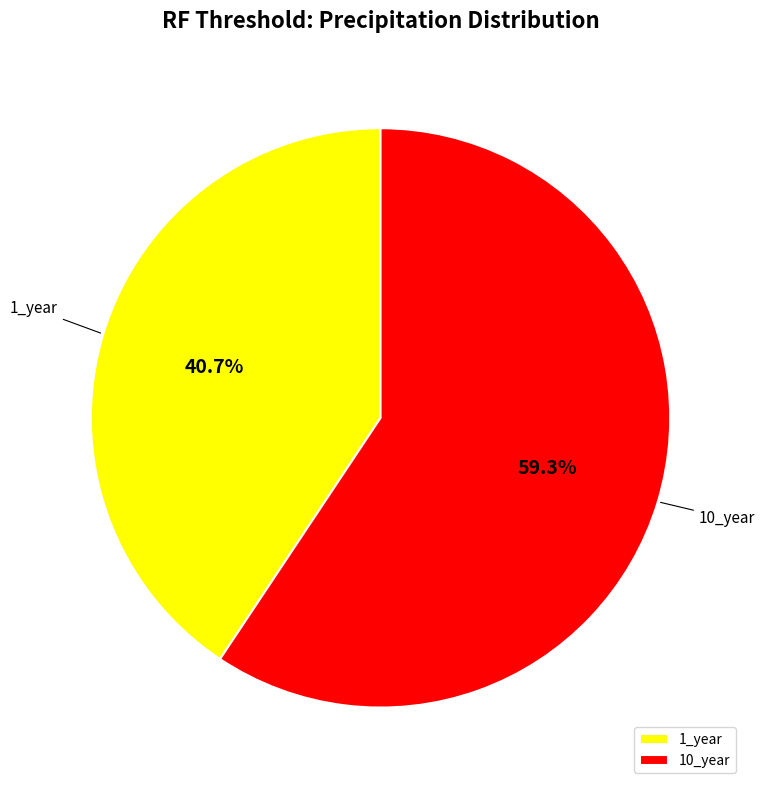

Which category has the smallest portion of the pie?

1_year